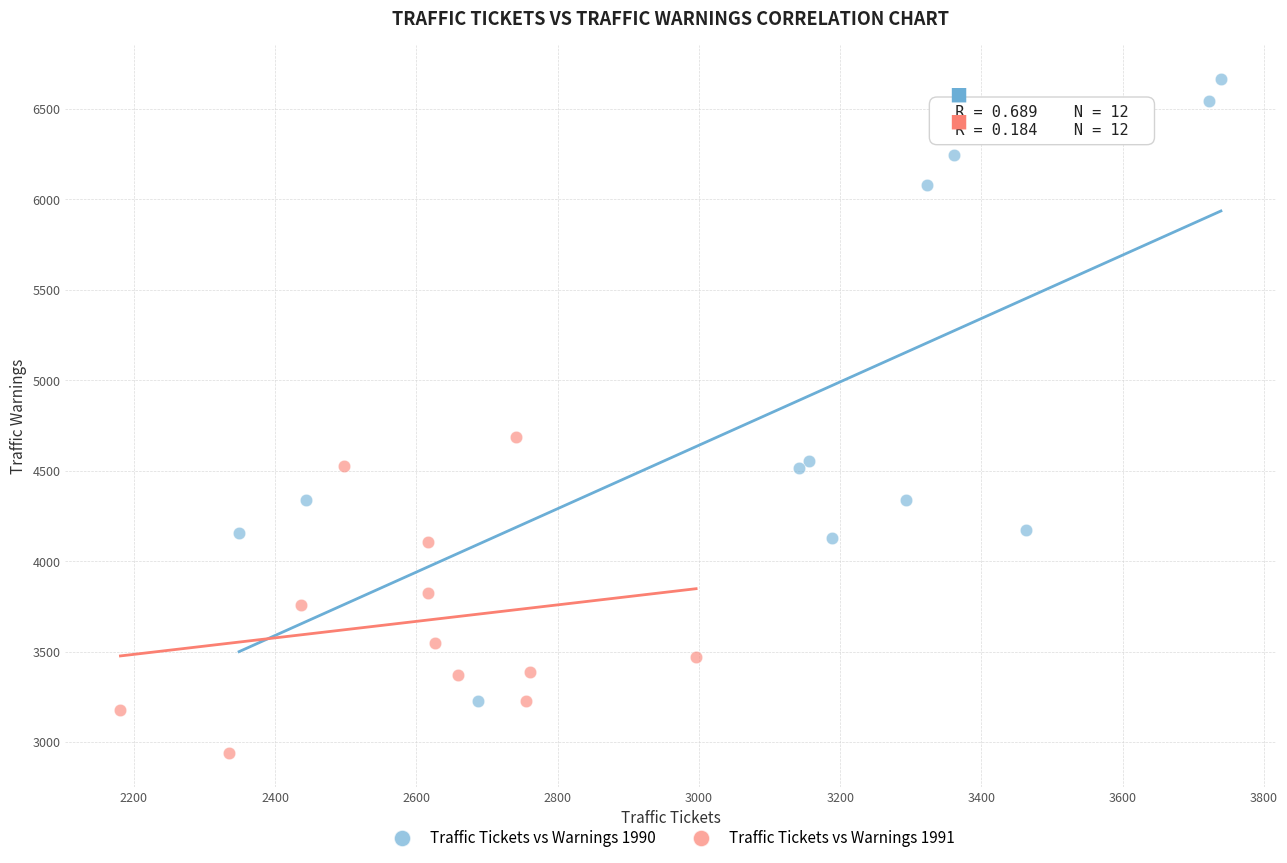

Which series has the largest Y range (max minus min)?

Traffic Tickets vs Warnings 1990